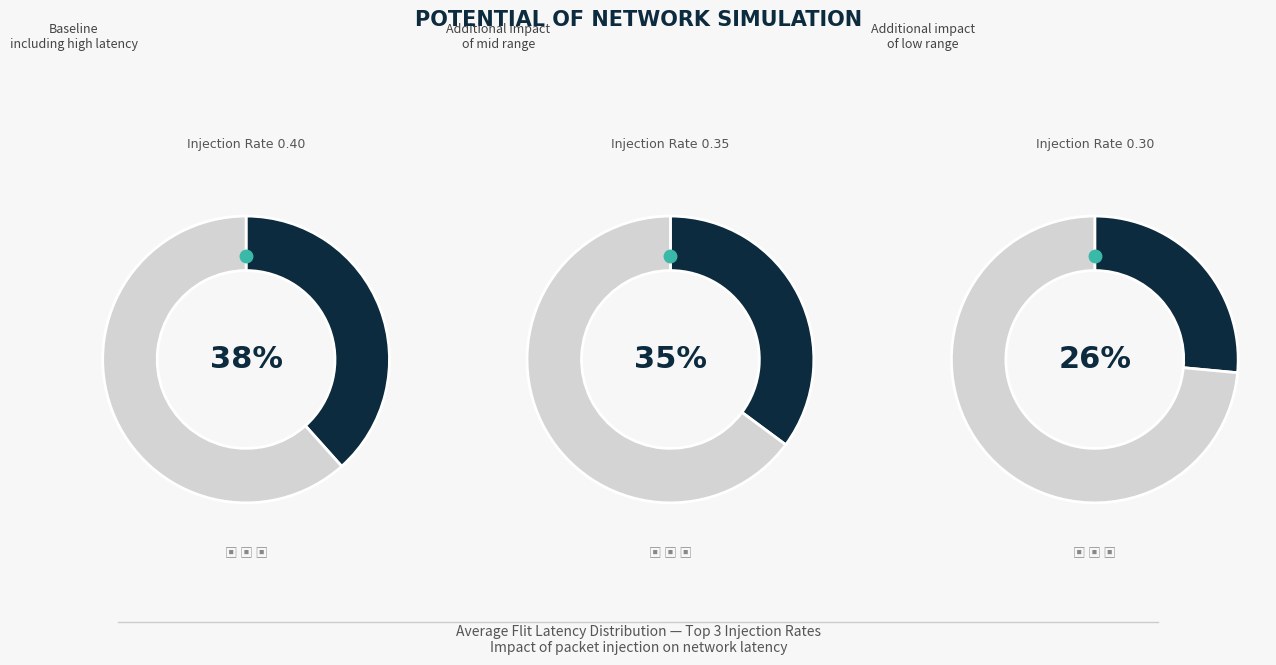

Is there a majority slice in this chart?

No